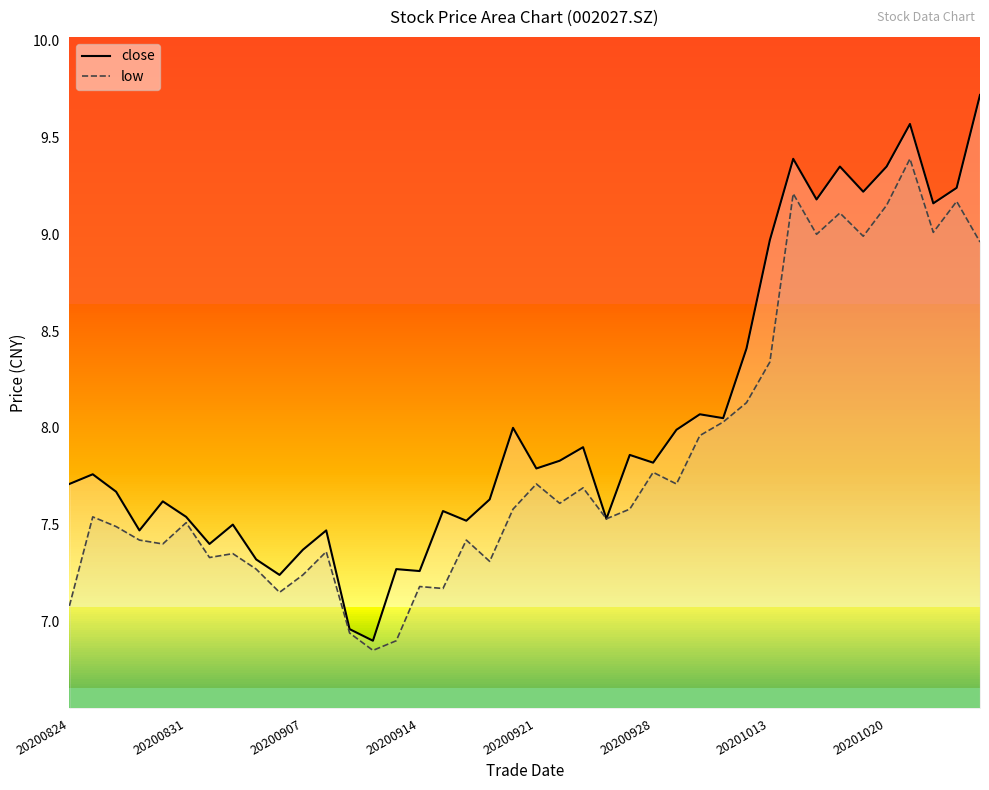

True or false: low and close cross at least once.

False